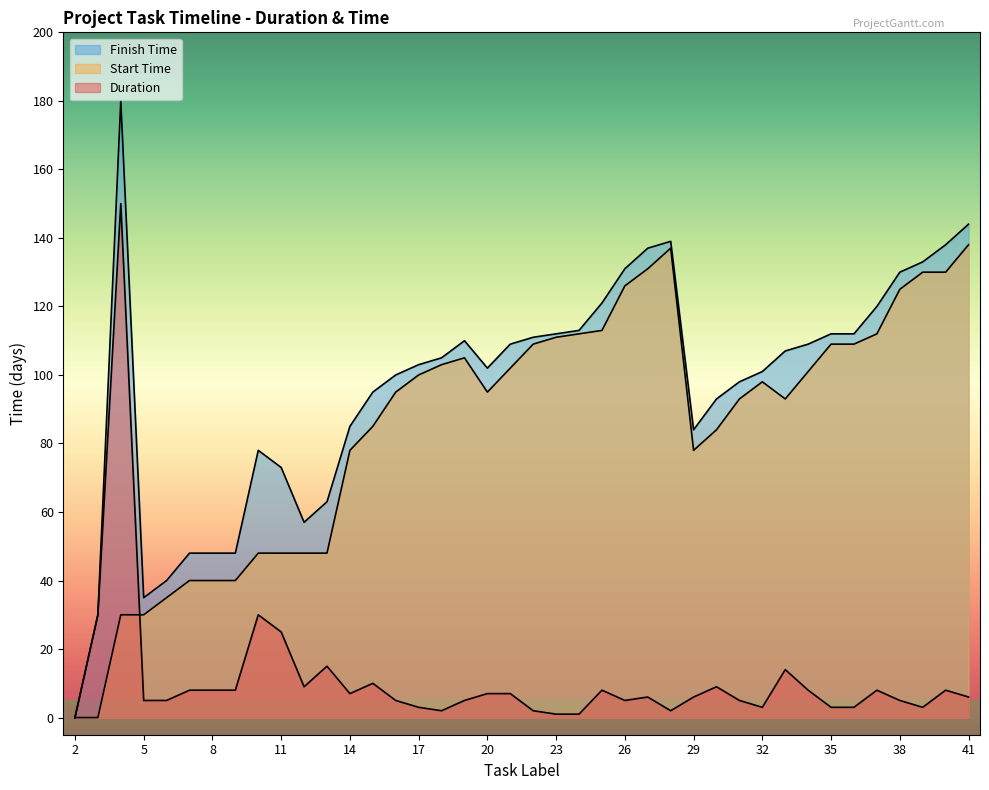

The value of Duration at 17 is 3. True or false?

True